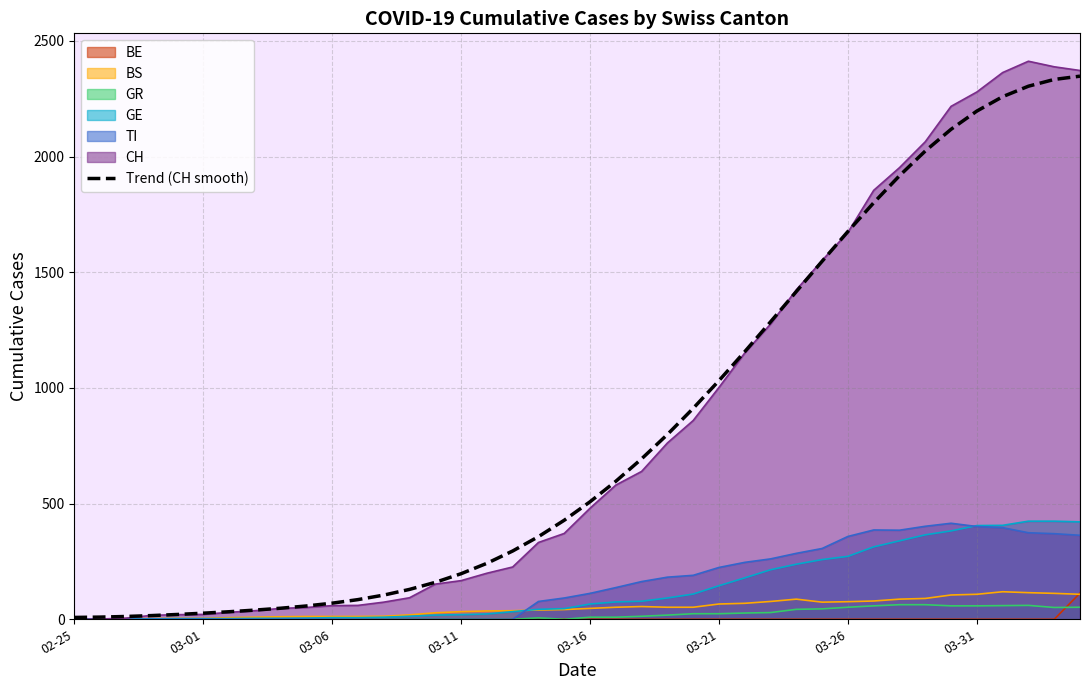

True or false: the data shows 813.0 at 21.

False